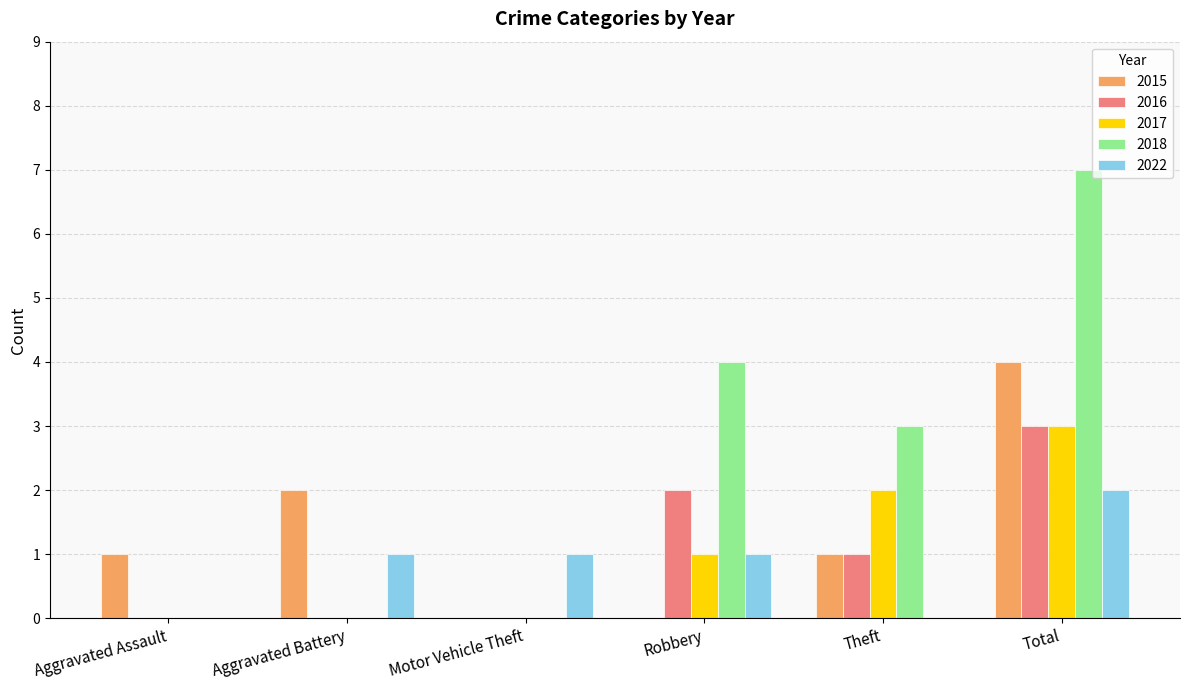

Reading left to right, transcribe all the data shown in this chart.

2015: 1	2	0	0	1	4
2016: 0	0	0	2	1	3
2017: 0	0	0	1	2	3
2018: 0	0	0	4	3	7
2022: 0	1	1	1	0	2